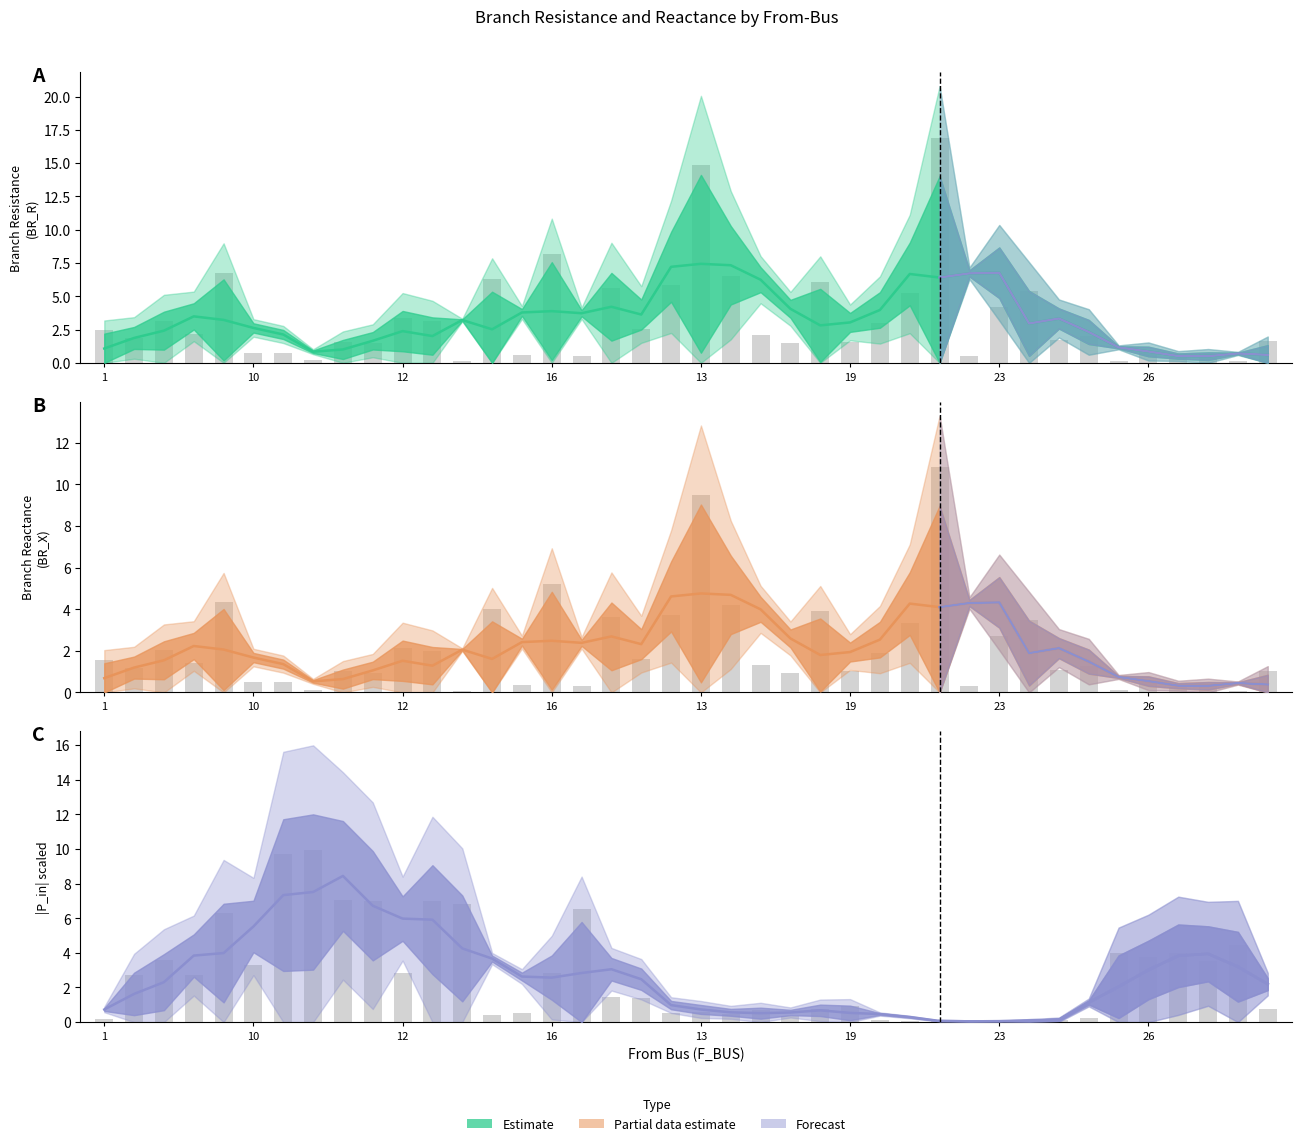

Does the chart contain any negative values?

No